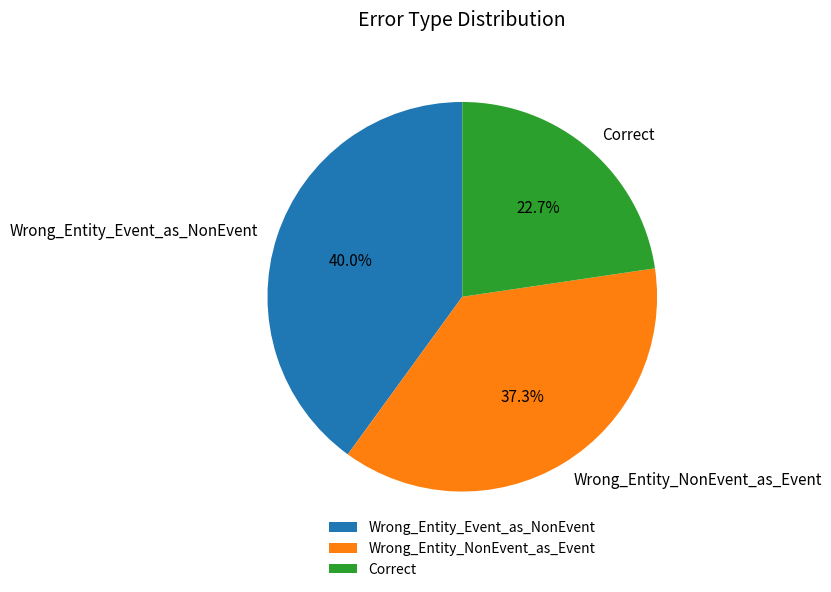

How many segments does this pie chart have?

3